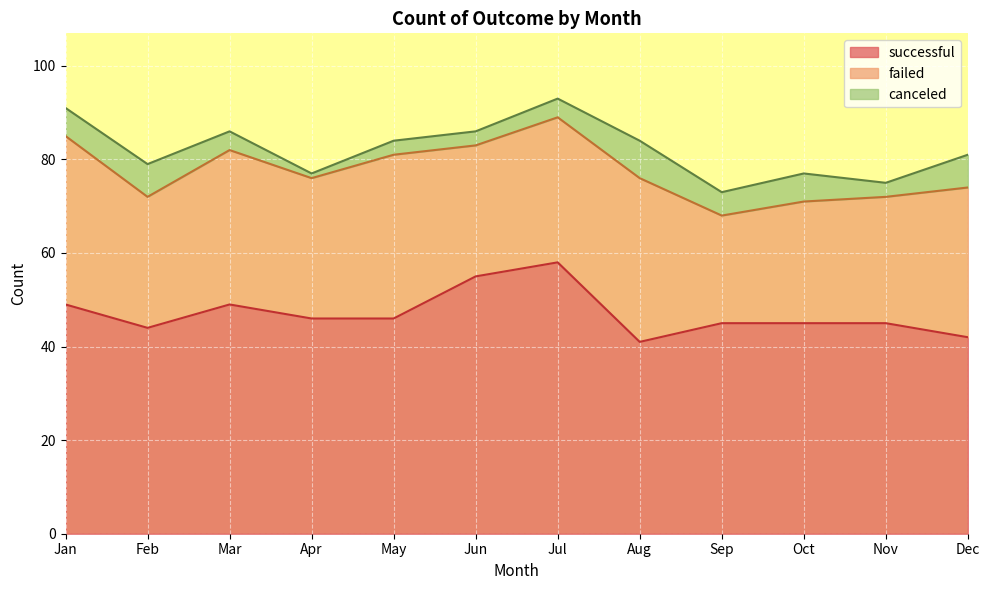

What is the difference between the highest and lowest values at Dec?

35